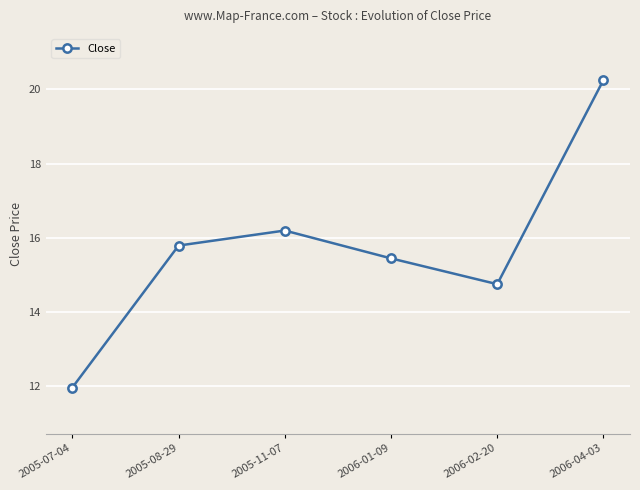

Is this an area chart (filled region under the line)?

No